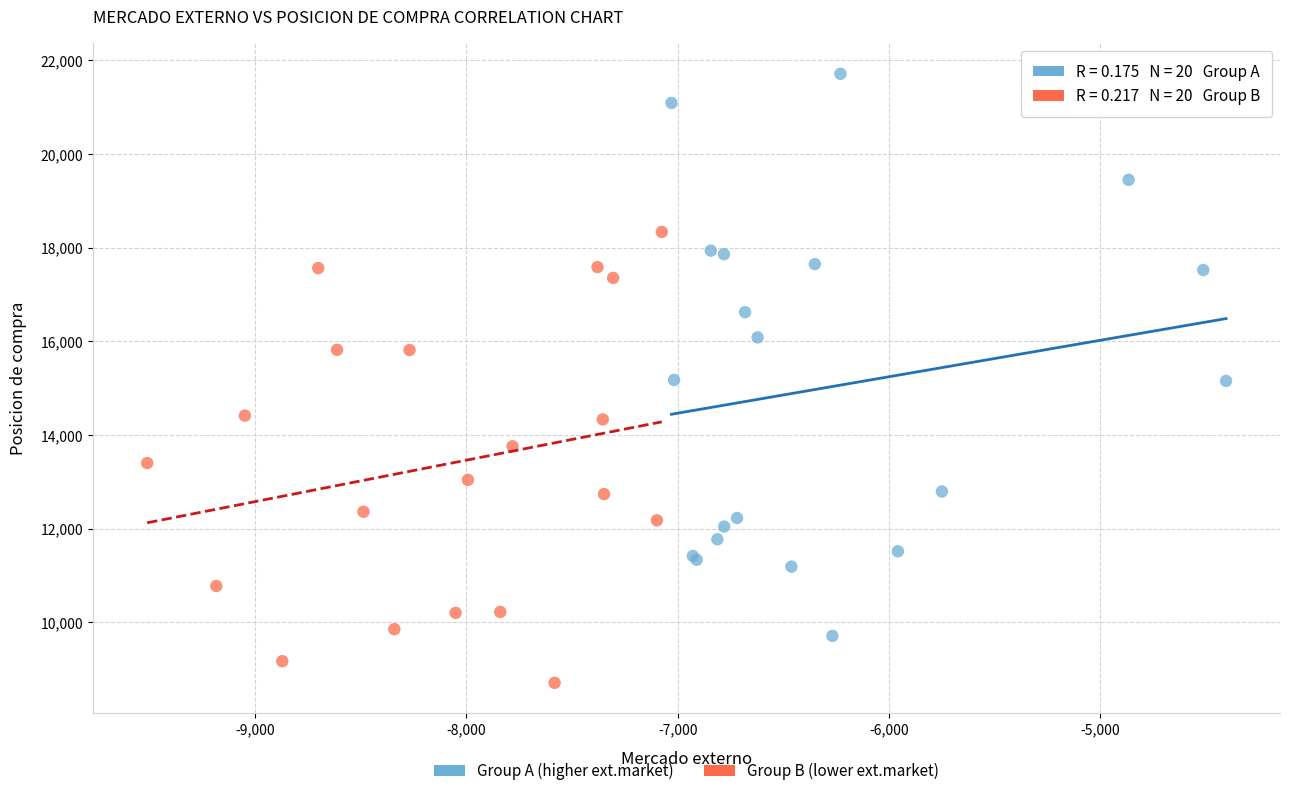

Which series contains the lowest Y value?

Group B (lower ext.market)